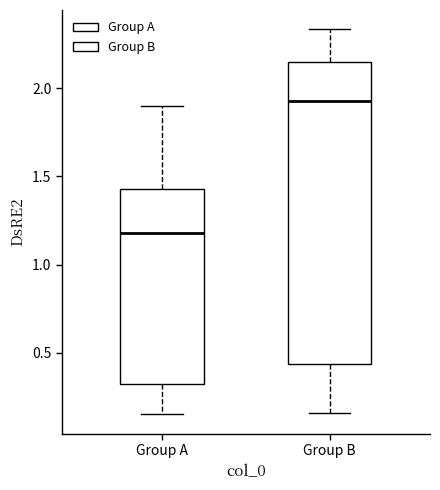

Reading left to right, transcribe this box plot: for each box, give where its median line is, the range the box spans, and where its two whiskers end, as read against the y-axis. The values are not printed on the chart, so give them approximately, as read against the axis.

Group A: median 1.20, box 0.30 to 1.45, whiskers 0.15 to 1.90
Group B: median 1.95, box 0.45 to 2.15, whiskers 0.15 to 2.35